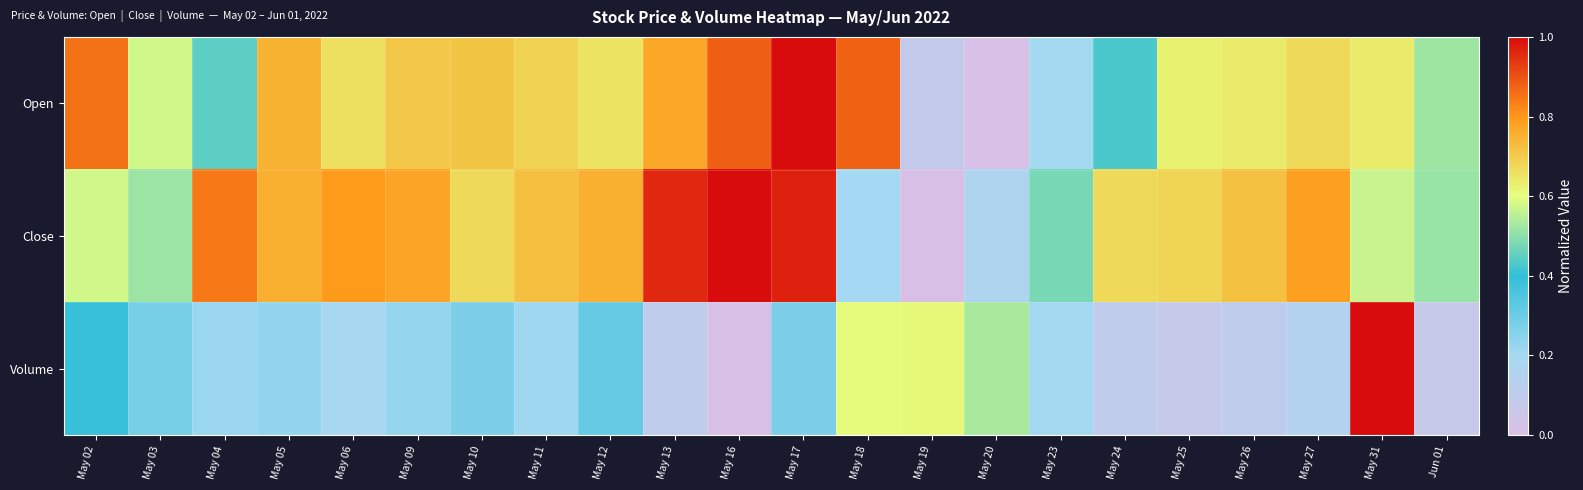

Reading left to right, extract all data points from this chart.

Open: May 02=0.9	May 03=0.6	May 04=0.4	May 05=0.7	May 06=0.7	May 09=0.7	May 10=0.7	May 11=0.7	May 12=0.7	May 13=0.8	May 16=0.9	May 17=1.0	May 18=0.9	May 19=0.1	May 20=0.0	May 23=0.2	May 24=0.4	May 25=0.6	May 26=0.6	May 27=0.7	May 31=0.6	Jun 01=0.5
Close: May 02=0.6	May 03=0.5	May 04=0.8	May 05=0.8	May 06=0.8	May 09=0.8	May 10=0.7	May 11=0.7	May 12=0.8	May 13=1.0	May 16=1.0	May 17=1.0	May 18=0.2	May 19=0.0	May 20=0.2	May 23=0.5	May 24=0.7	May 25=0.7	May 26=0.7	May 27=0.8	May 31=0.6	Jun 01=0.5
Volume: May 02=0.4	May 03=0.3	May 04=0.2	May 05=0.2	May 06=0.2	May 09=0.2	May 10=0.3	May 11=0.2	May 12=0.3	May 13=0.1	May 16=0.0	May 17=0.3	May 18=0.6	May 19=0.6	May 20=0.5	May 23=0.2	May 24=0.1	May 25=0.1	May 26=0.1	May 27=0.1	May 31=1.0	Jun 01=0.1